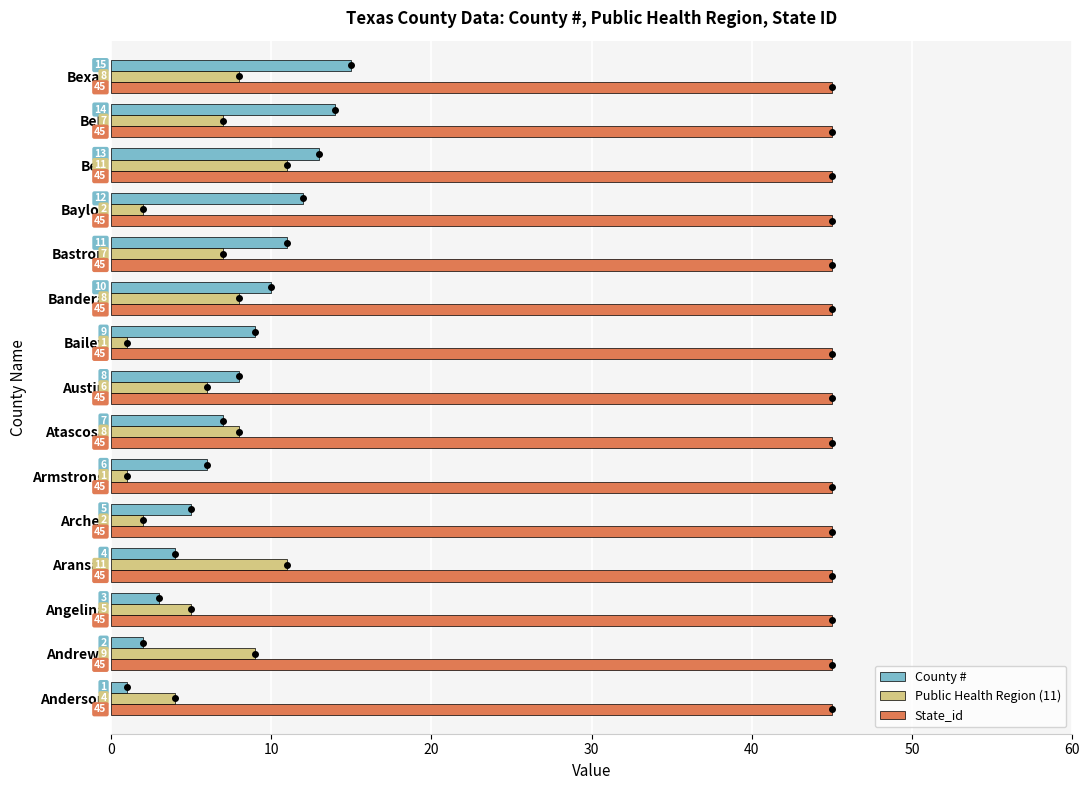

Rank the series by their maximum value, from lowest to highest.

Public Health Region (11), County #, State_id